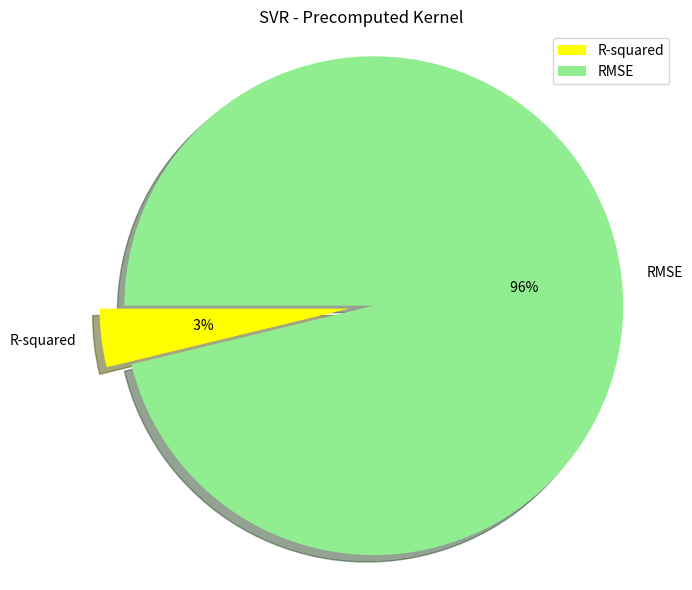

True or false: R-squared accounts for 4% of the total.

True